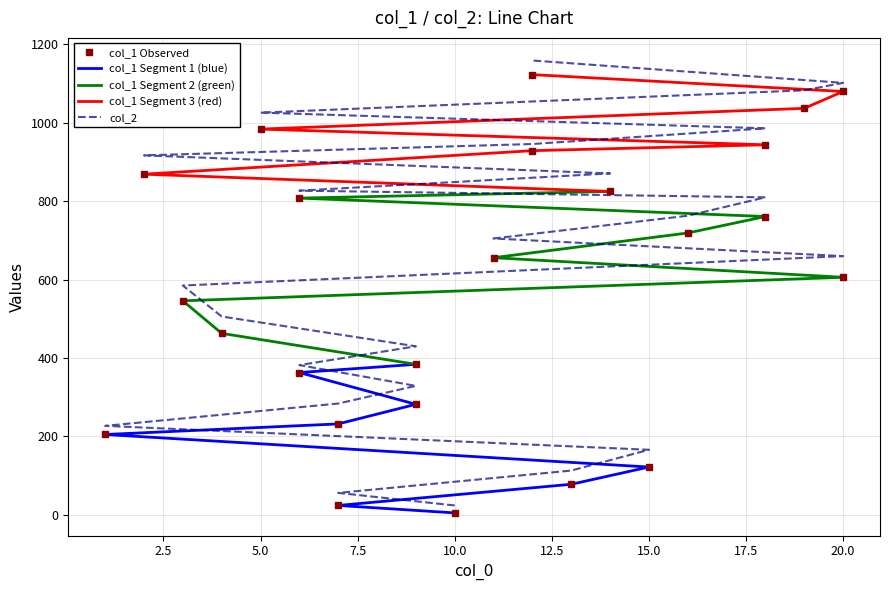

At how many categories does at least one series exceed 755?

11